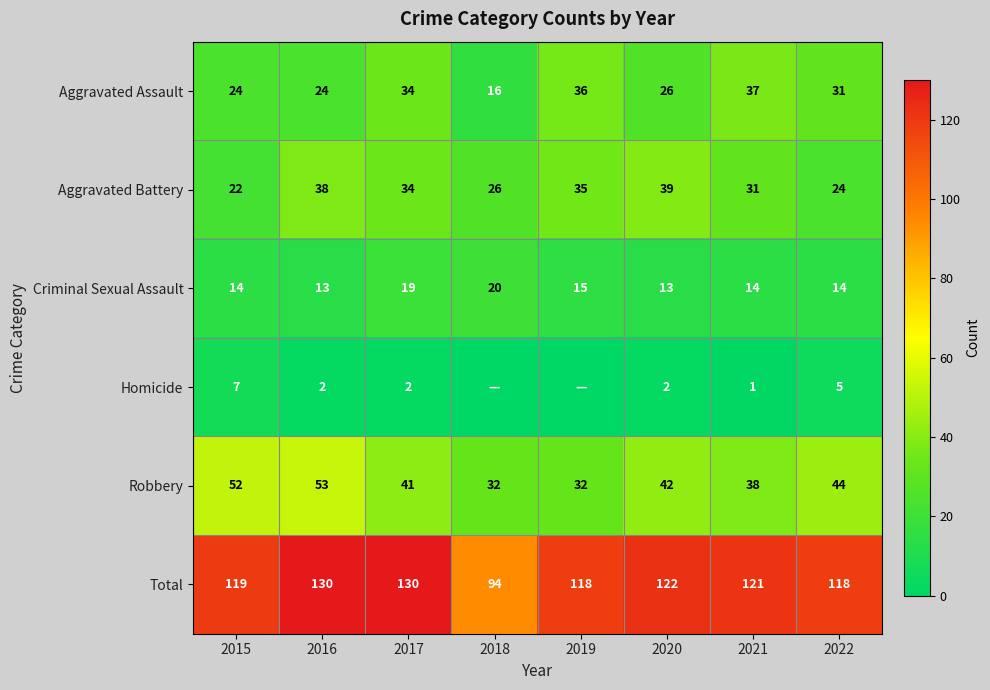

Is the value of Aggravated Assault at 2018 greater than the value of Robbery at 2021?

No